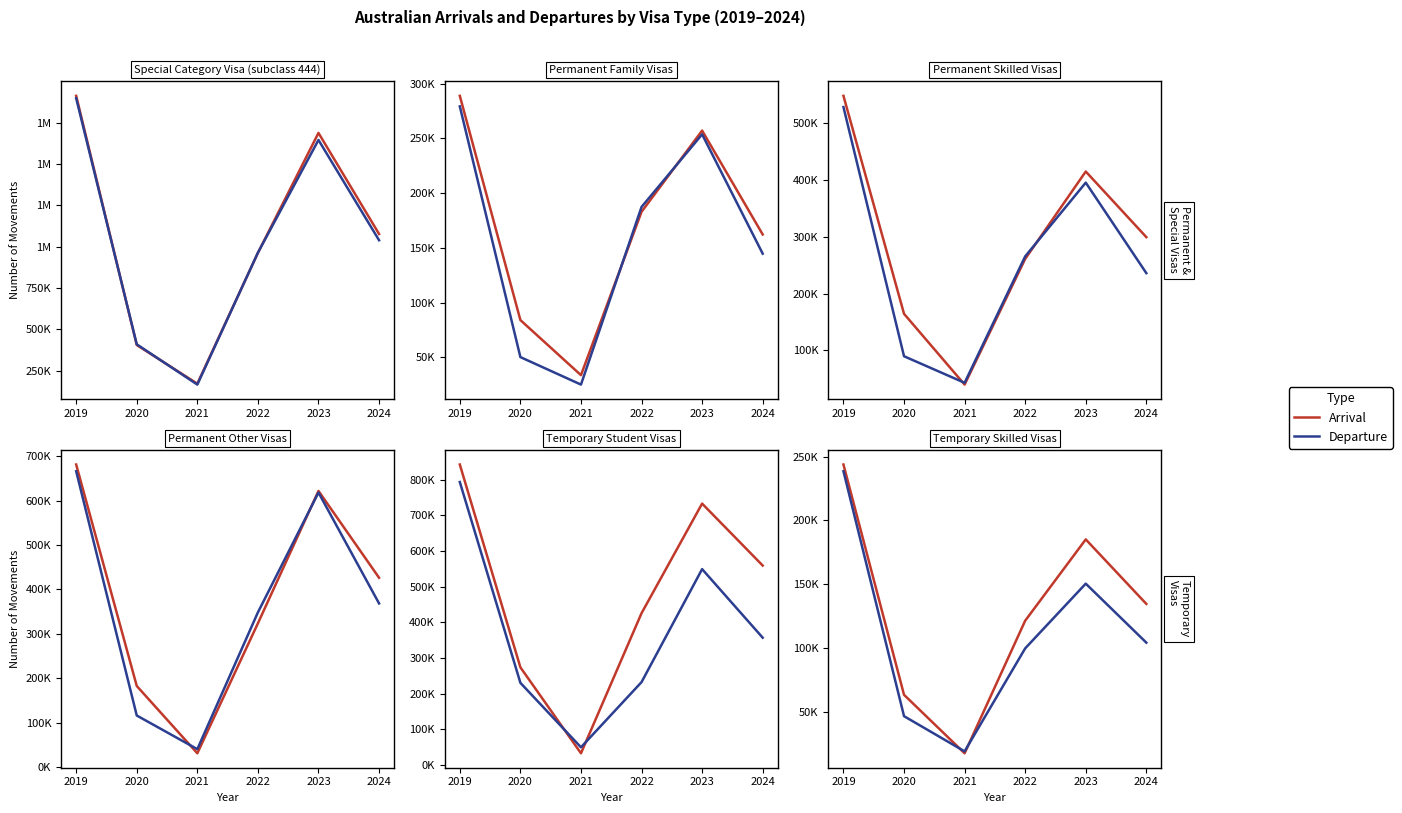

How many intersections are there between Arrival and Departure?

2